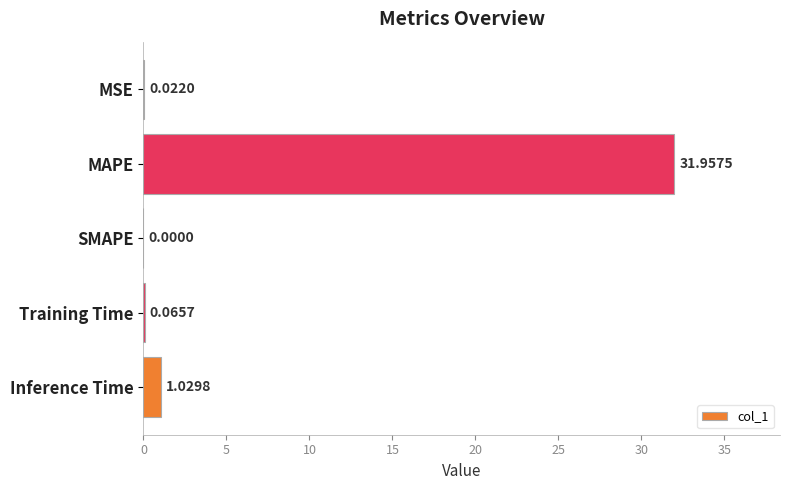

What is the sum of the values at MAPE and Training Time?

32.0